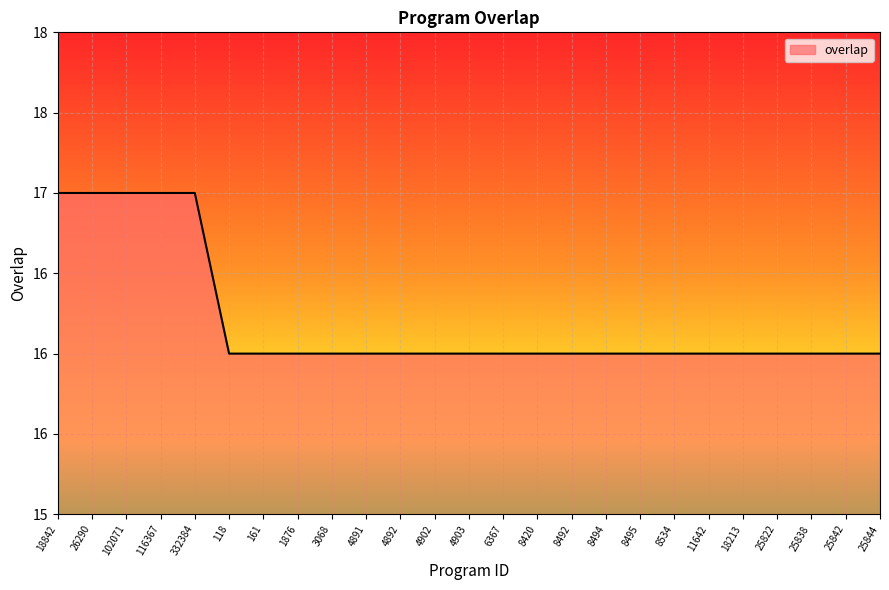

Is this an area chart (filled region under the line)?

Yes